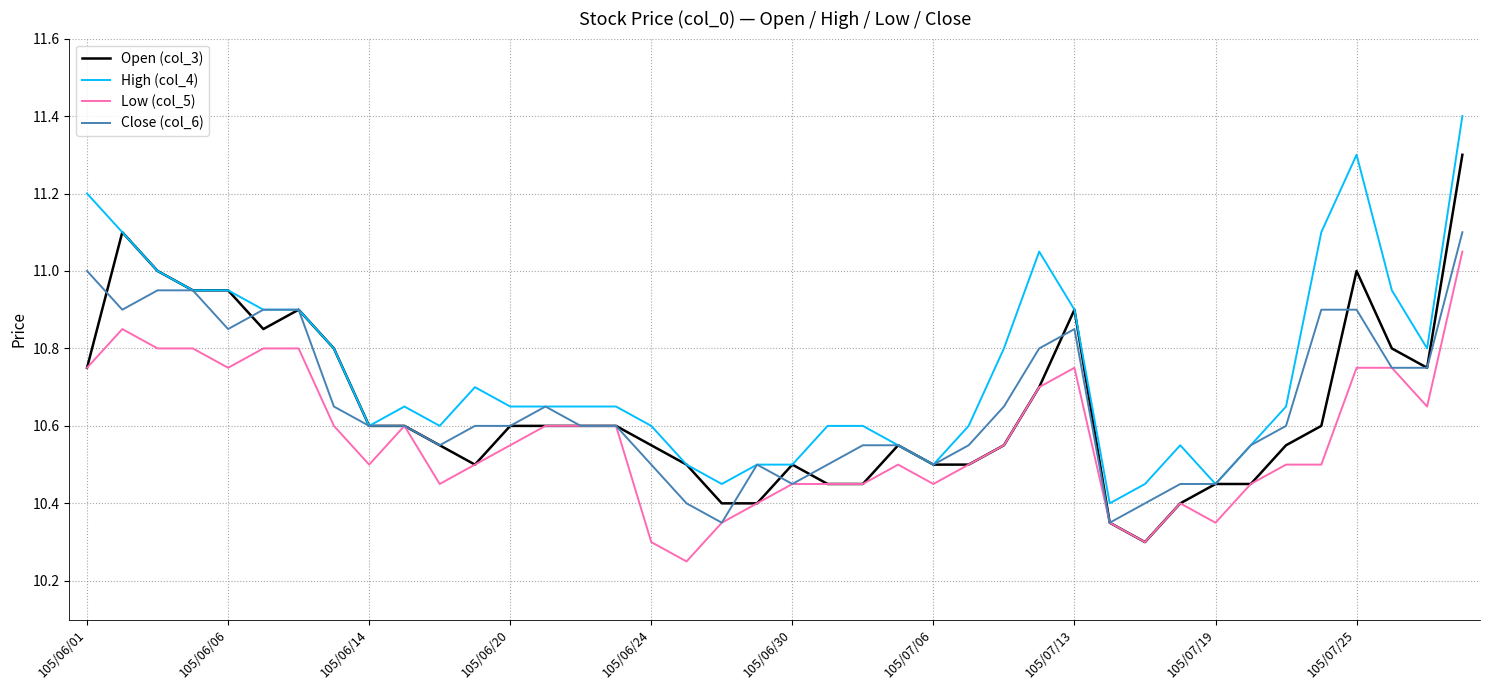

True or false: Open (col_3) has more than 0 points higher than both neighbors.

True